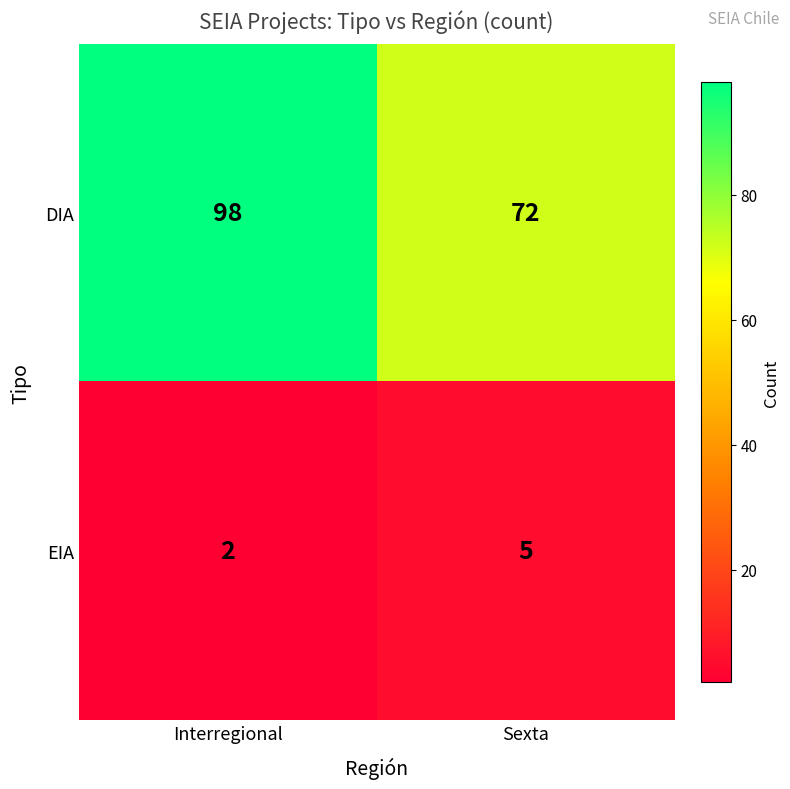

Which series has the widest spread of values?

DIA